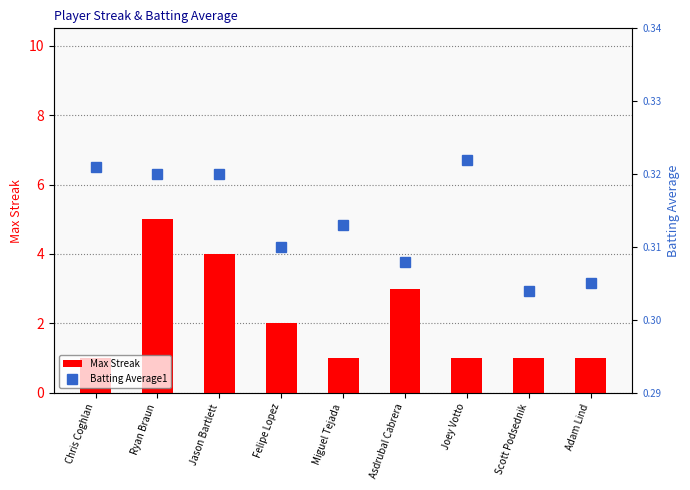

What is the label of the 6th bar from the right?

Felipe Lopez